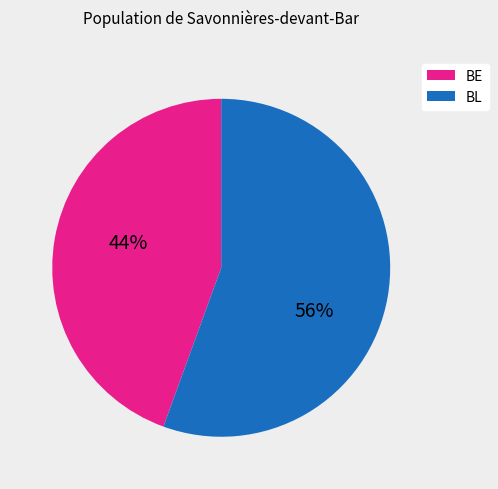

What percentage is the BE slice, to the nearest percent?

44%